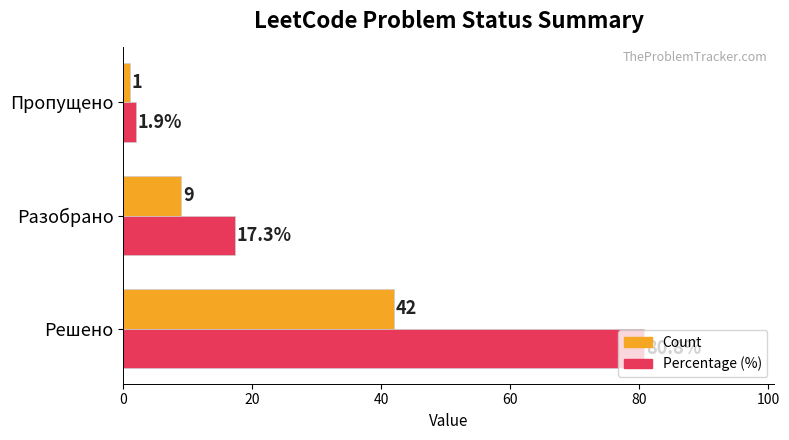

How many data points in Percentage (%) are less than 17?

1